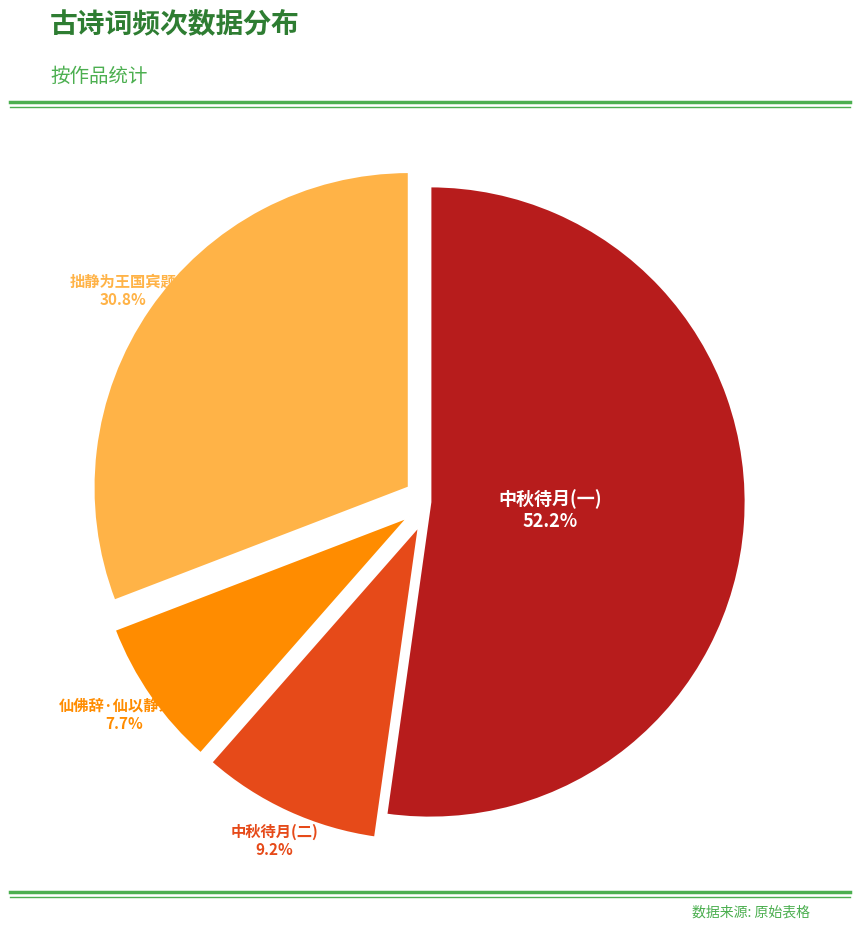

Is there a majority slice in this chart?

Yes